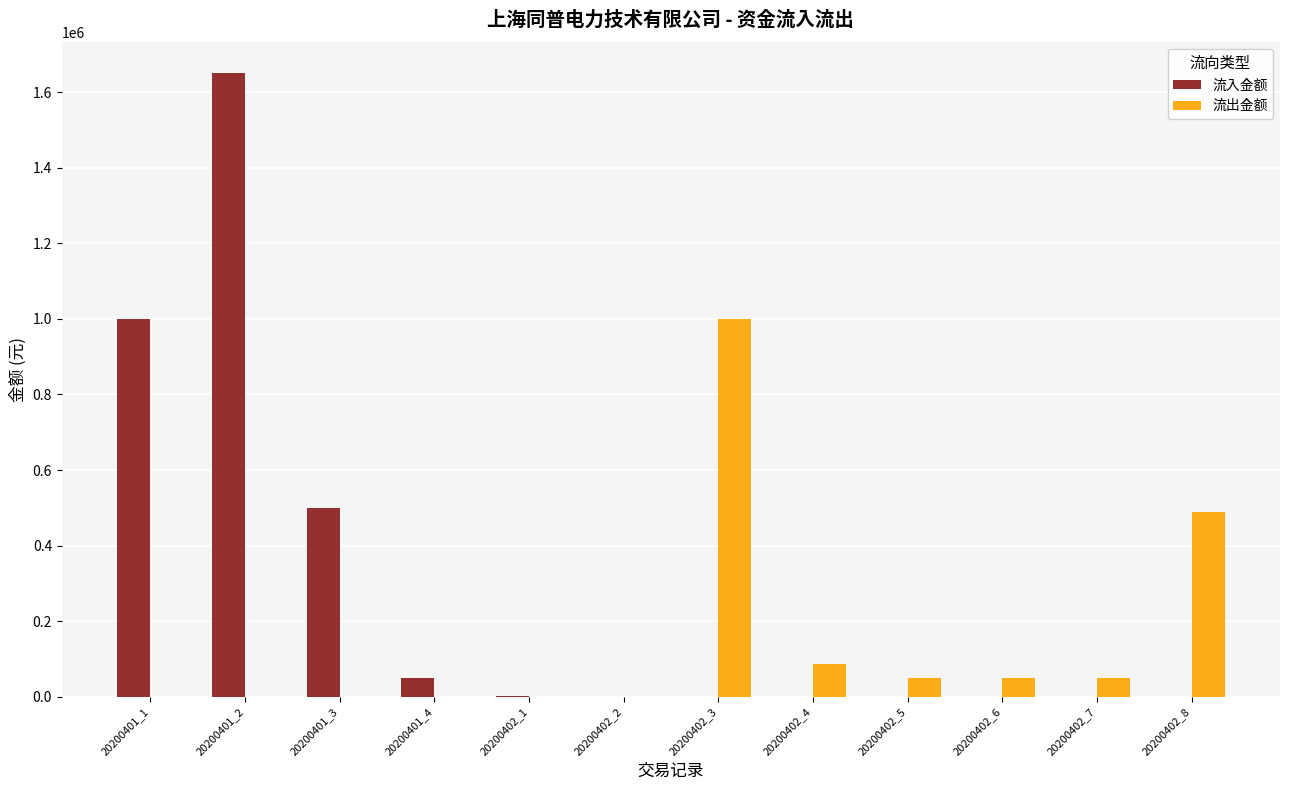

At which category is the sum across all series the highest?

20200401_2